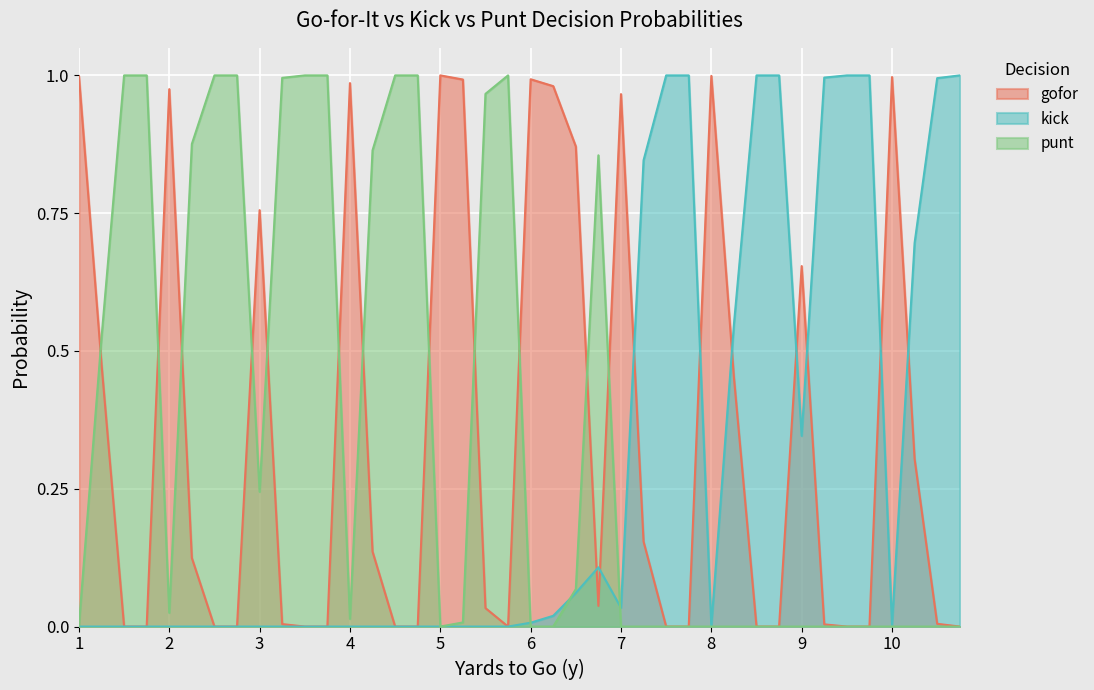

True or false: gofor and punt cross at least once.

True